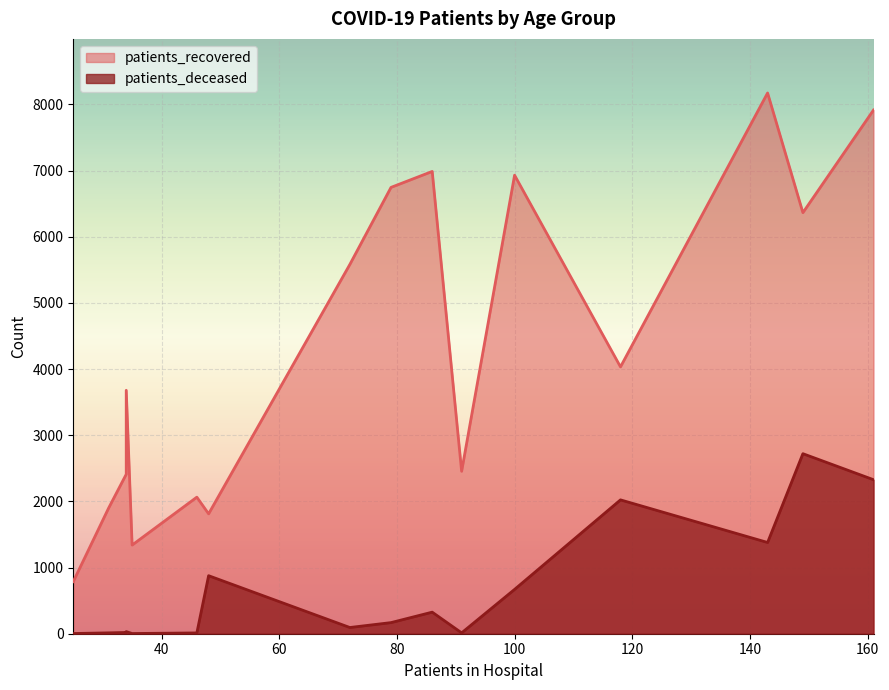

Which series has the largest range (max minus min)?

patients_recovered